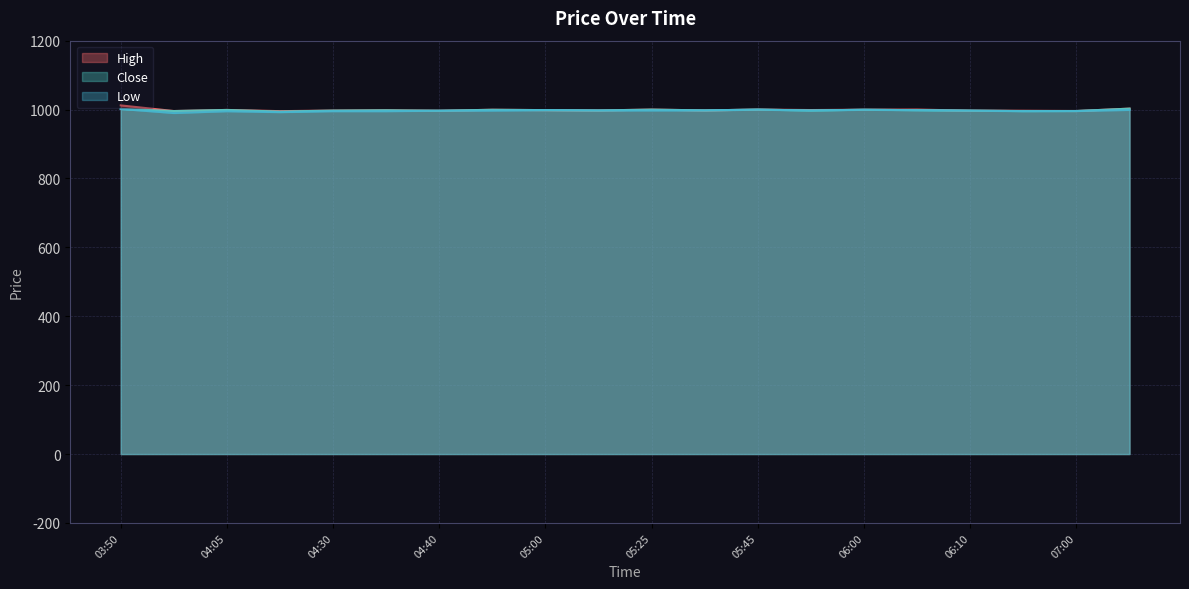

Does the chart have visible grid lines?

Yes